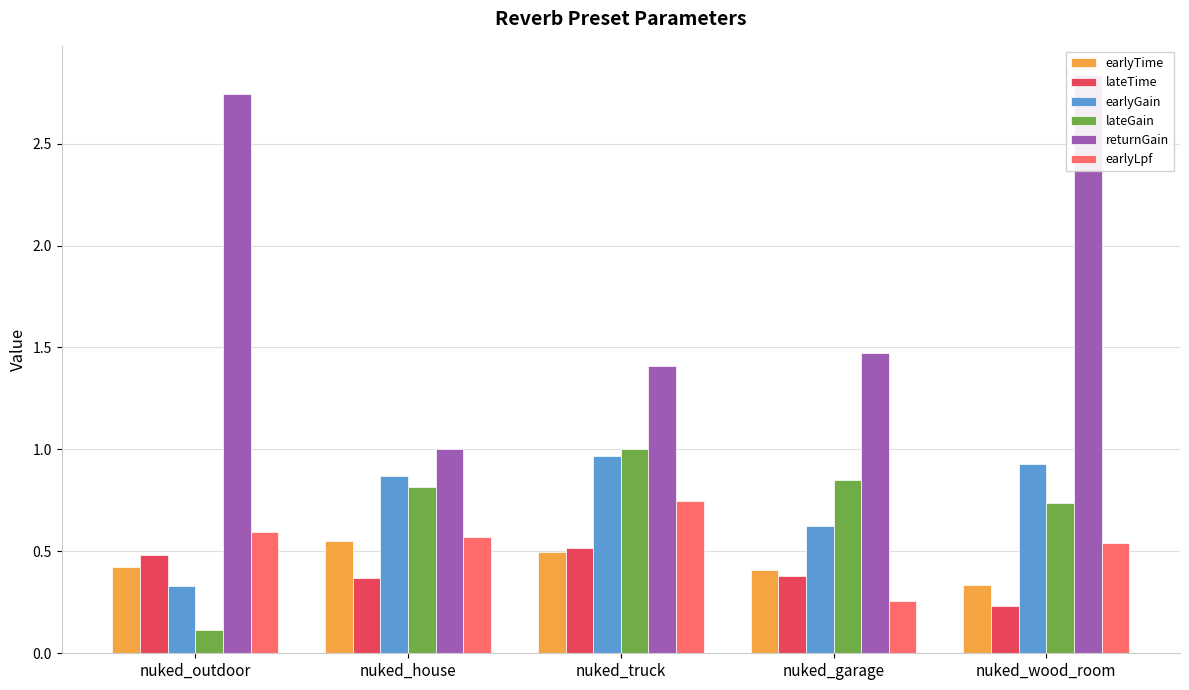

What is the sum of the lateTime values at nuked_wood_room and nuked_outdoor?

0.7